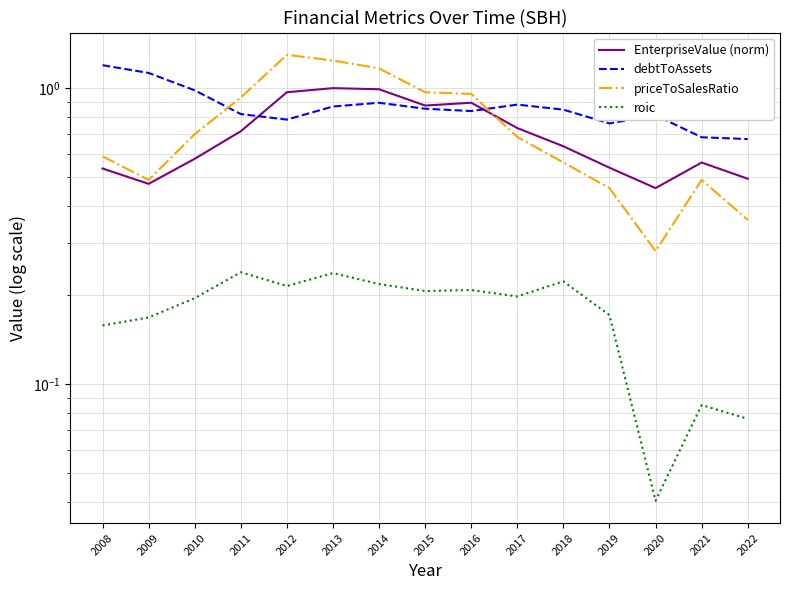

How many interior local valleys does the debtToAssets series have?

3